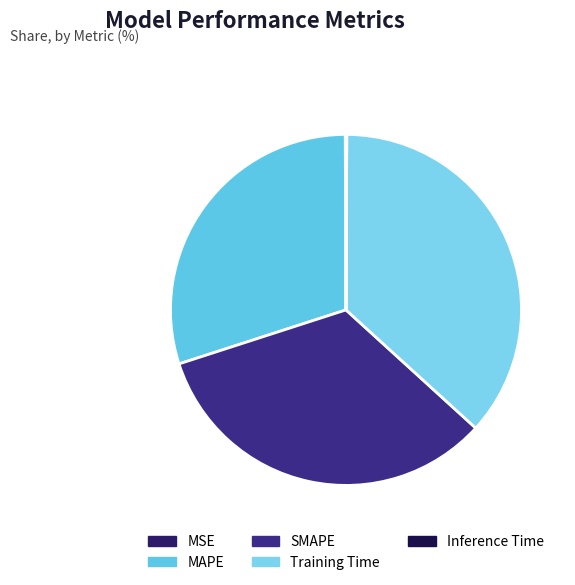

Which category has the biggest portion of the pie?

Training Time